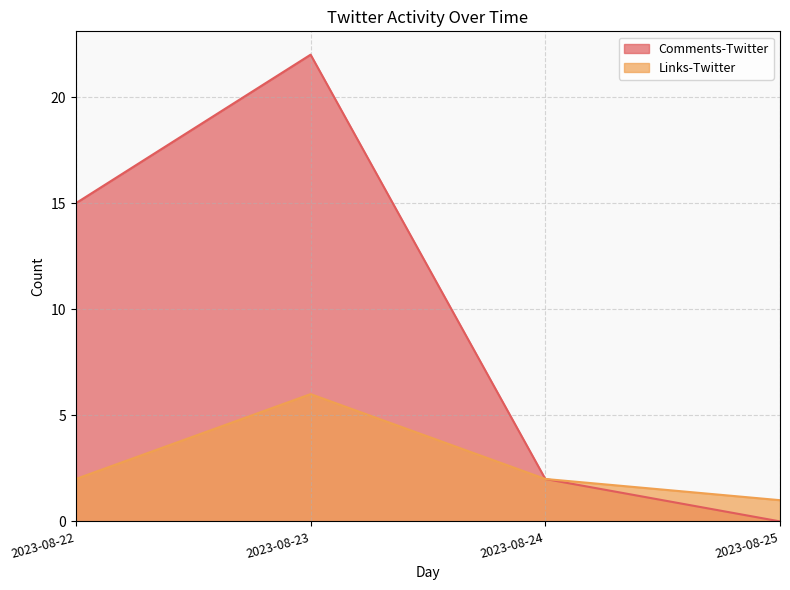

At which category does Comments-Twitter reach its first local peak?

2023-08-23